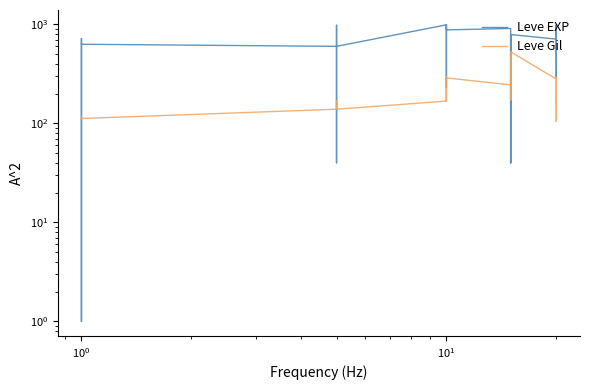

List the series in order of their peak value, lowest first.

Leve Gil, Leve EXP